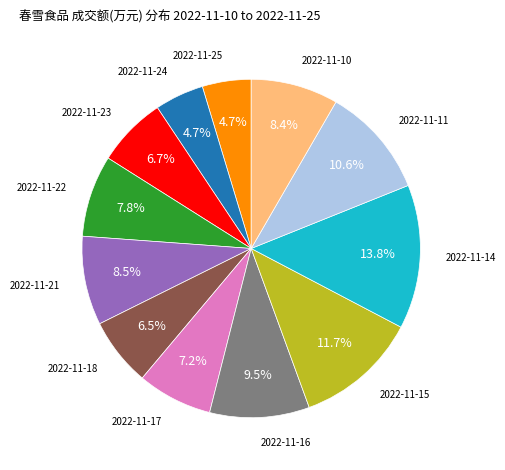

What is the largest slice in the pie chart?

2022-11-14